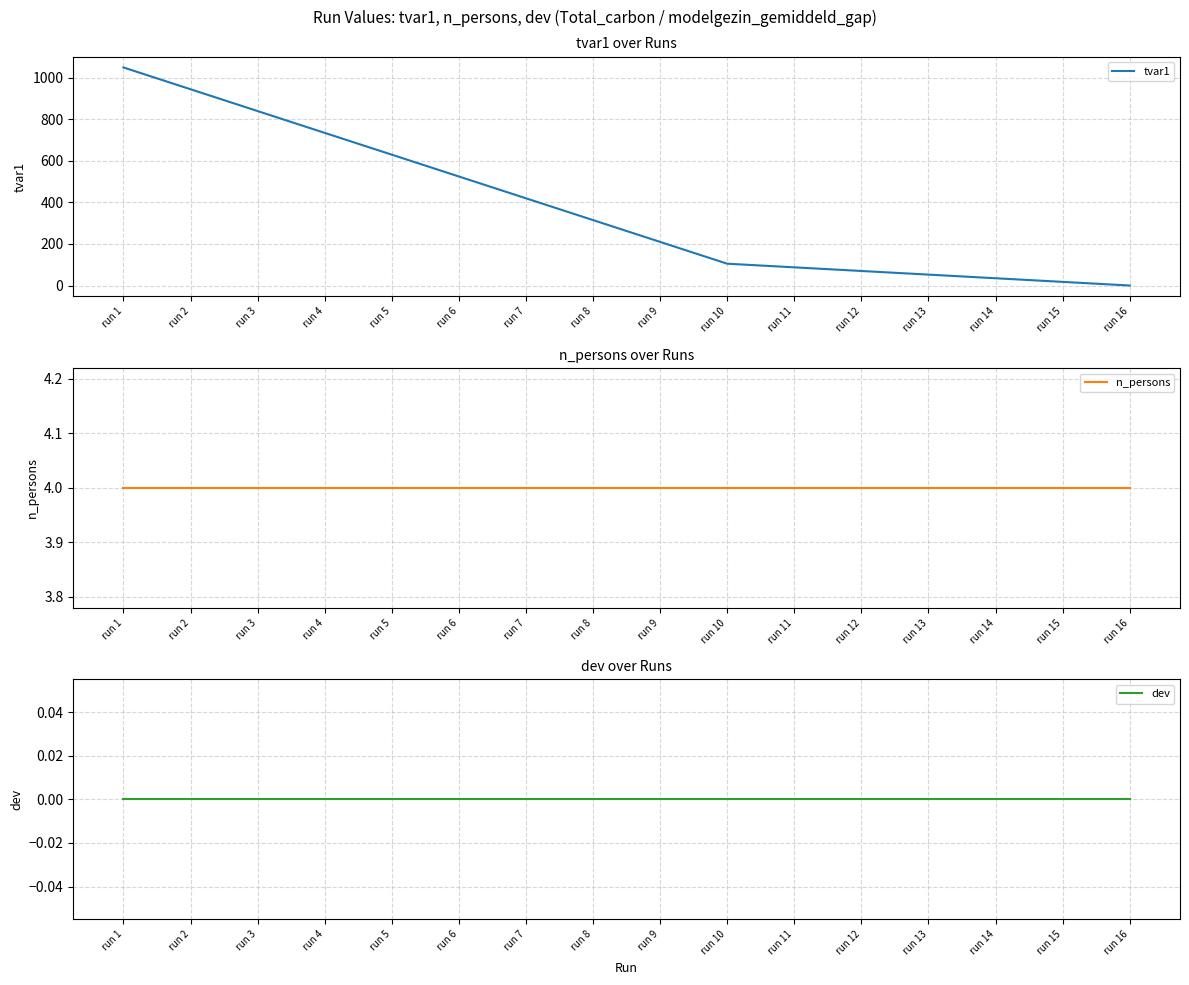

Reading right to left, transcribe all the data shown in this chart.

tvar1: run 16=0.0	run 15=17.5	run 14=35.0	run 13=52.5	run 12=70.0	run 11=87.5	run 10=105.0	run 9=210.0	run 8=315.0	run 7=420.0	run 6=525.0	run 5=630.0	run 4=735.0	run 3=840.0	run 2=945.0	run 1=1050.0
n_persons: run 16=4.0	run 15=4.0	run 14=4.0	run 13=4.0	run 12=4.0	run 11=4.0	run 10=4.0	run 9=4.0	run 8=4.0	run 7=4.0	run 6=4.0	run 5=4.0	run 4=4.0	run 3=4.0	run 2=4.0	run 1=4.0
dev: run 16=0.0	run 15=0.0	run 14=0.0	run 13=0.0	run 12=0.0	run 11=0.0	run 10=0.0	run 9=0.0	run 8=0.0	run 7=0.0	run 6=0.0	run 5=0.0	run 4=0.0	run 3=0.0	run 2=0.0	run 1=0.0